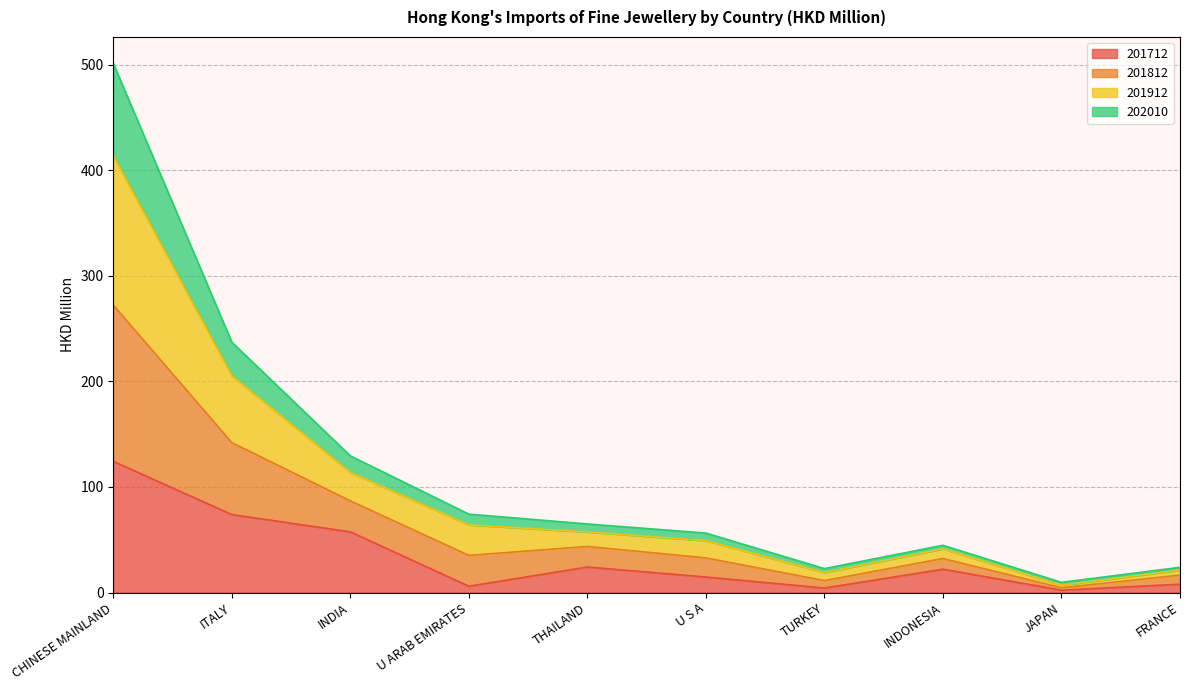

The value of 201712 at INDIA is 23.1. True or false?

False